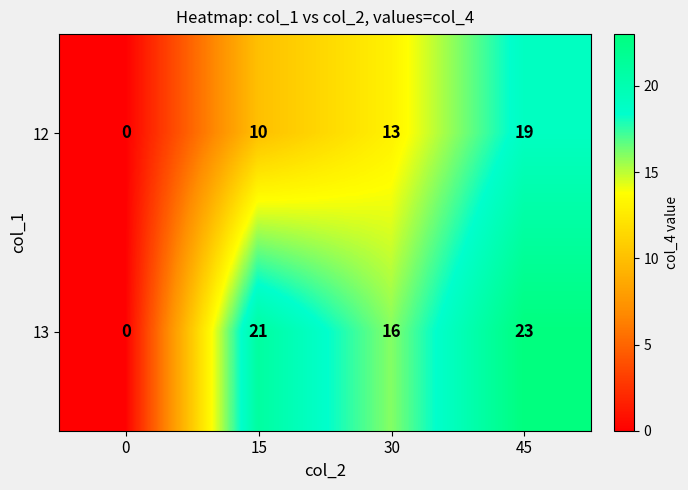

What is the sum of the 13 values at 15 and 0?

21